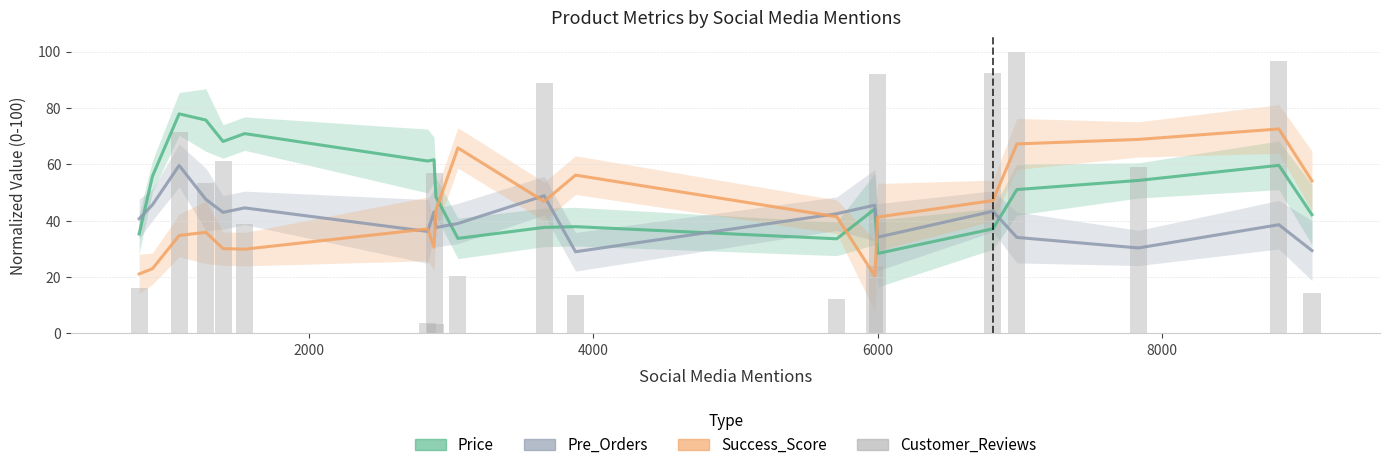

What is the maximum value shown in the chart?

100.0